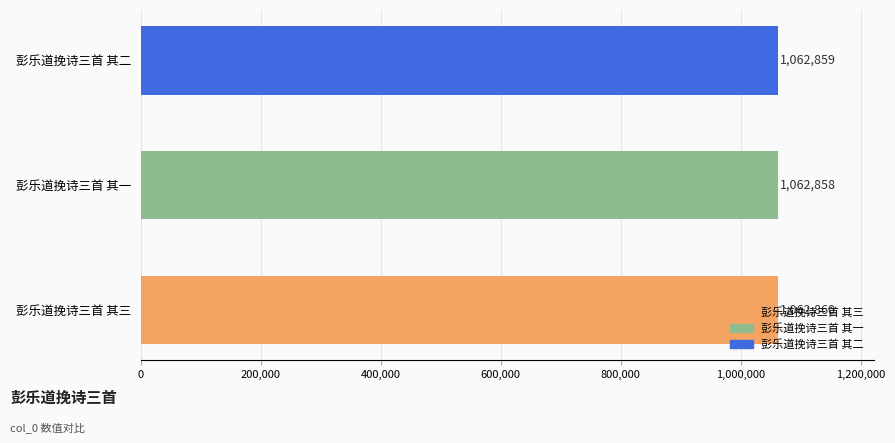

Are the bars horizontal?

Yes